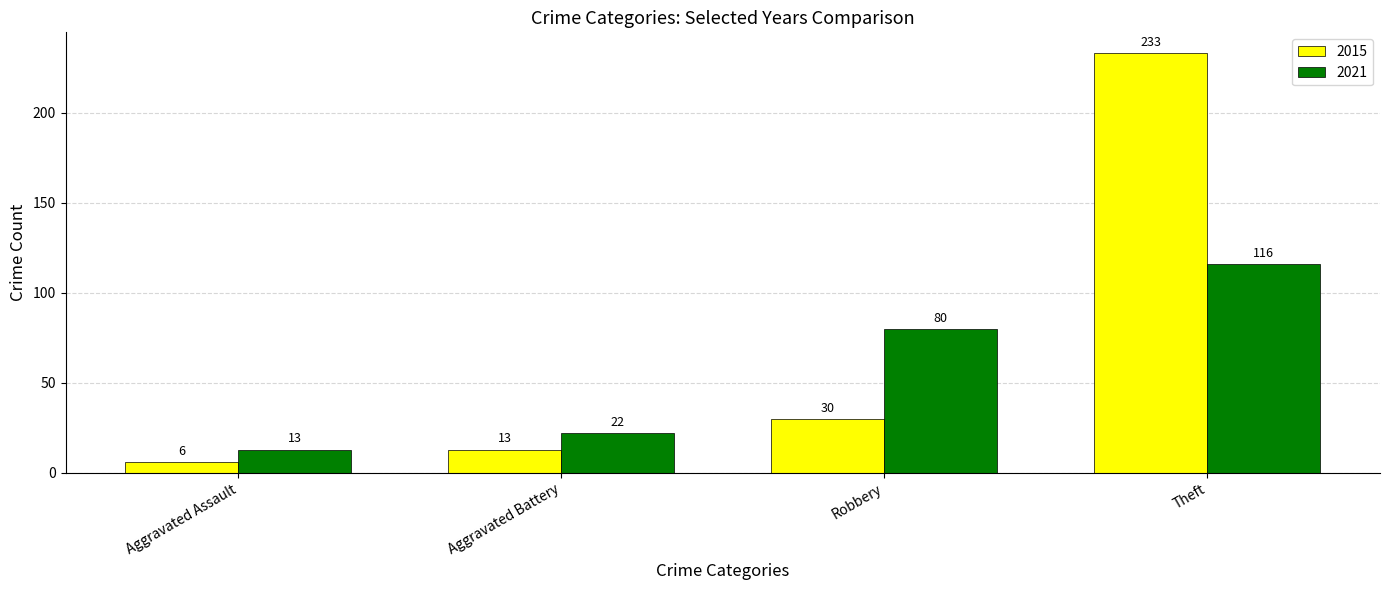

What is the minimum value for 2015?

6